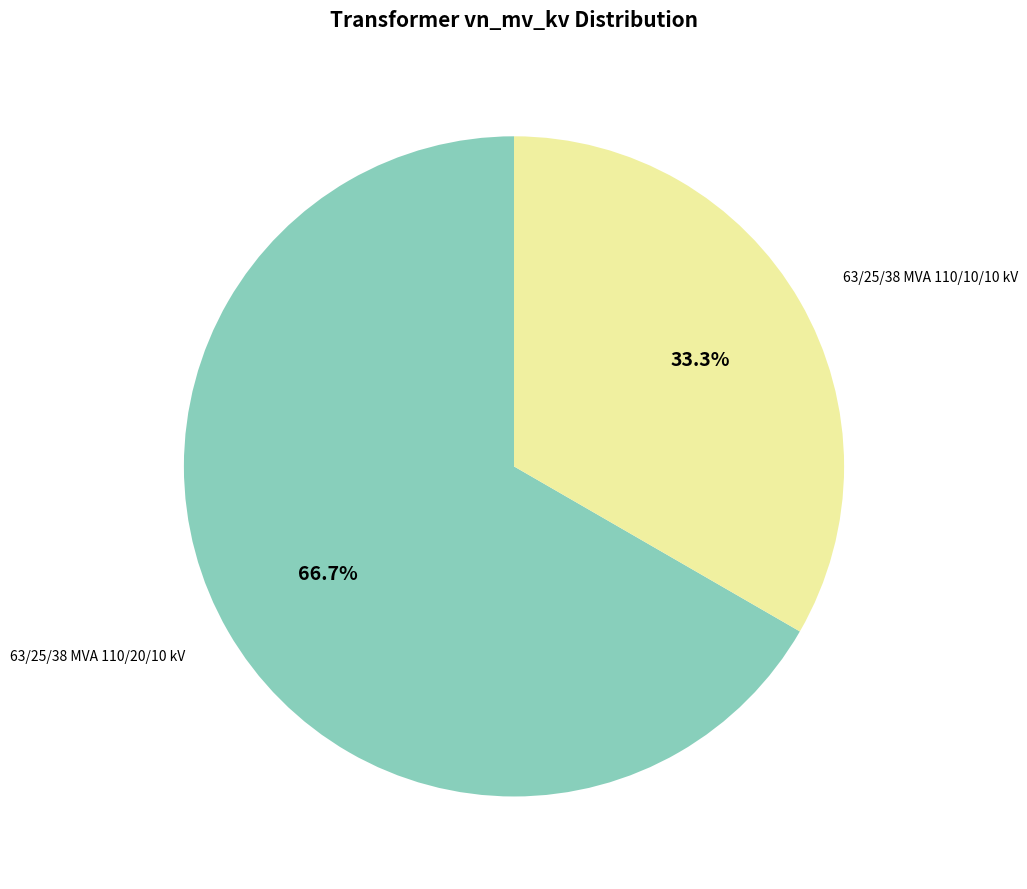

Does any single category account for the majority?

Yes